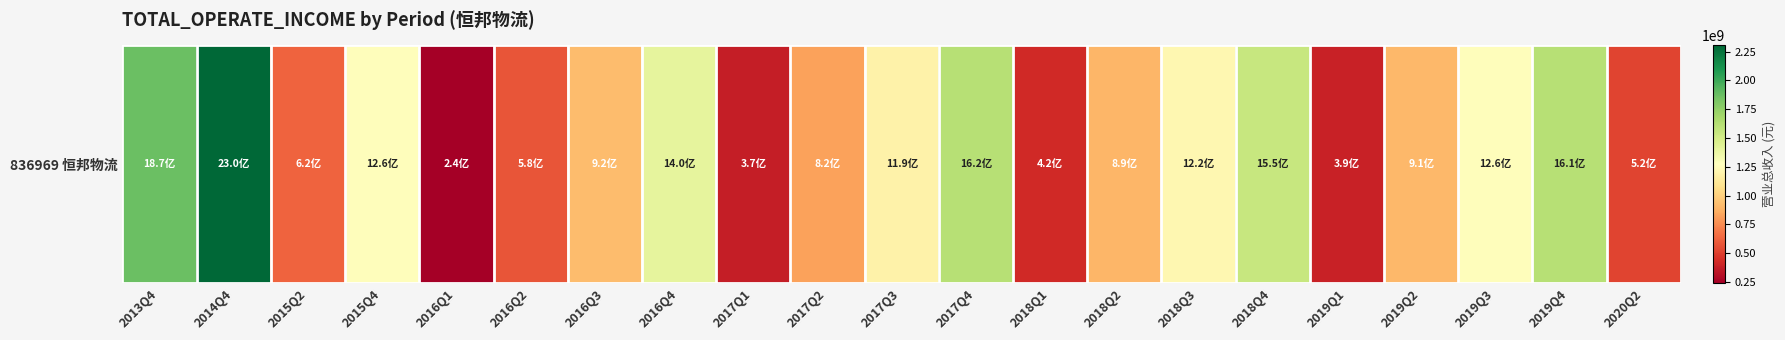

Is it true that the value at 2016Q1 is 412109616.2?

False